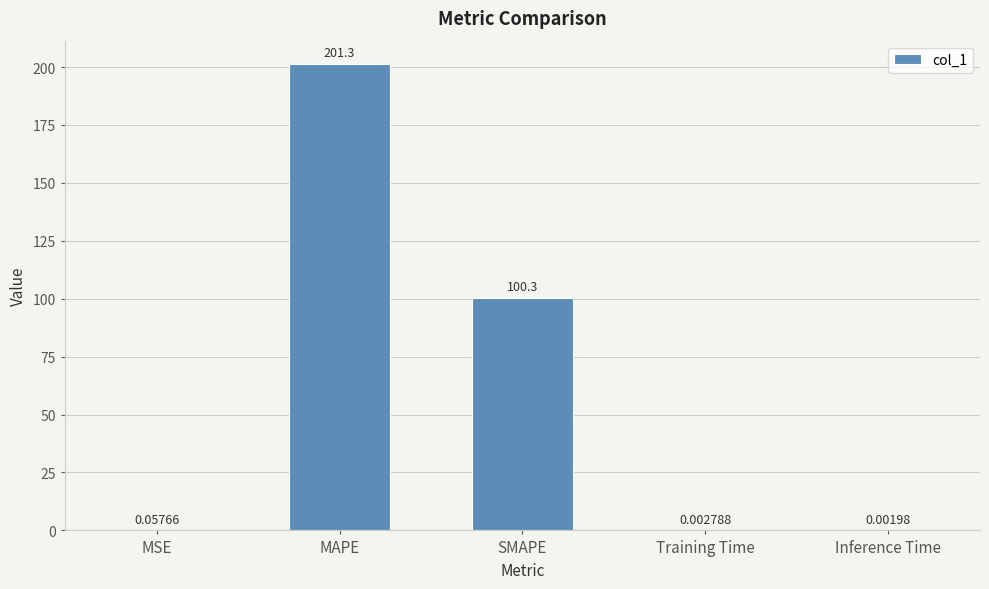

What is the sum of the values at Inference Time and MAPE?

201.3